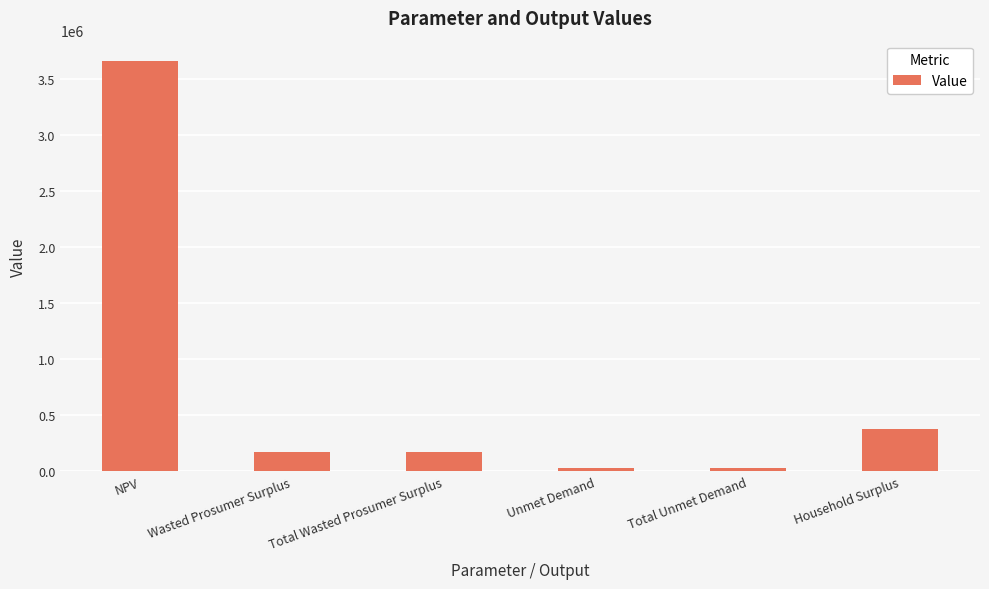

What is the change in value from NPV to Wasted Prosumer Surplus?

-3482607.7